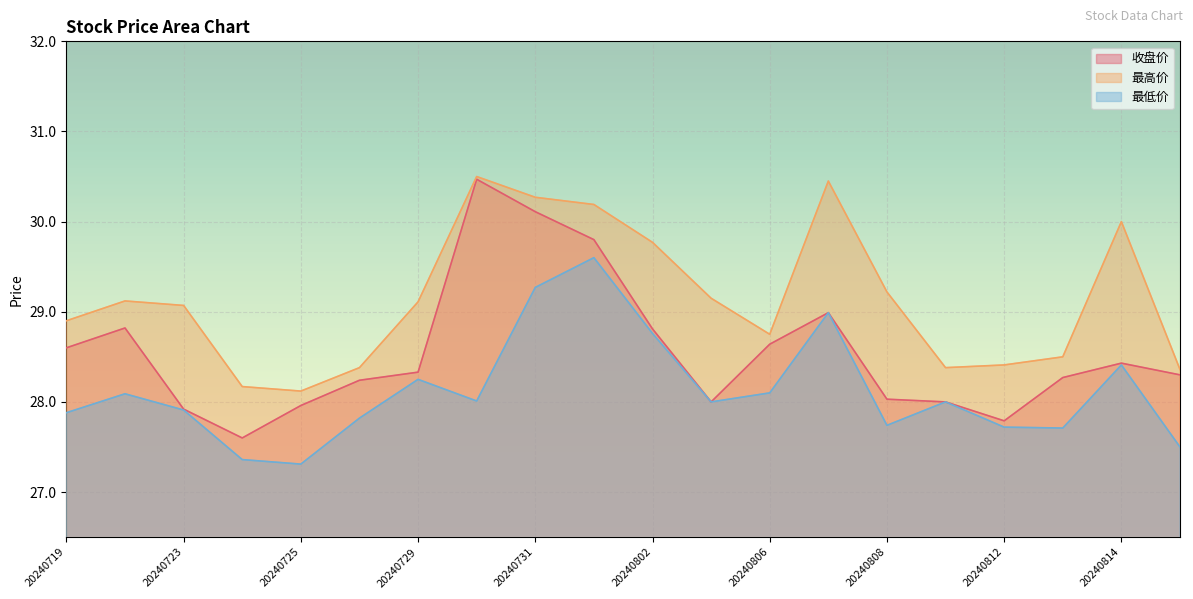

List the labels in order of 最高价 value, smallest first.

20240725, 20240724, 20240815, 20240726, 20240809, 20240812, 20240813, 20240806, 20240719, 20240723, 20240729, 20240722, 20240805, 20240808, 20240802, 20240814, 20240801, 20240731, 20240807, 20240730